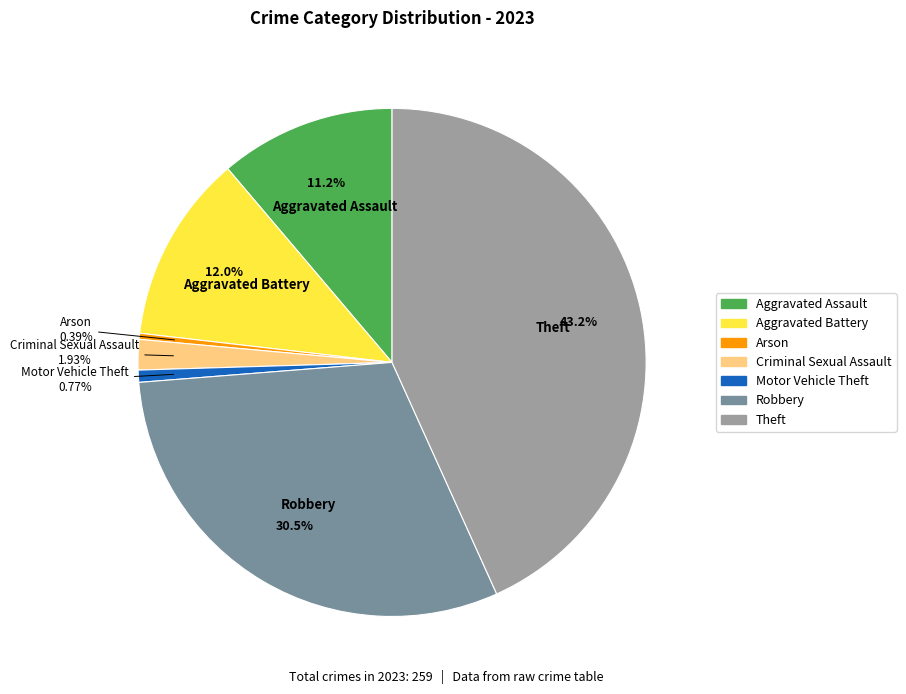

To the nearest percent, what is the difference between the largest and smallest slice percentages?

43%